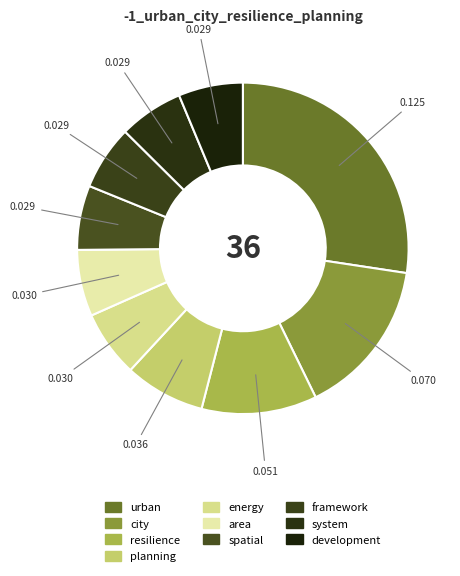

How many segments does this pie chart have?

10